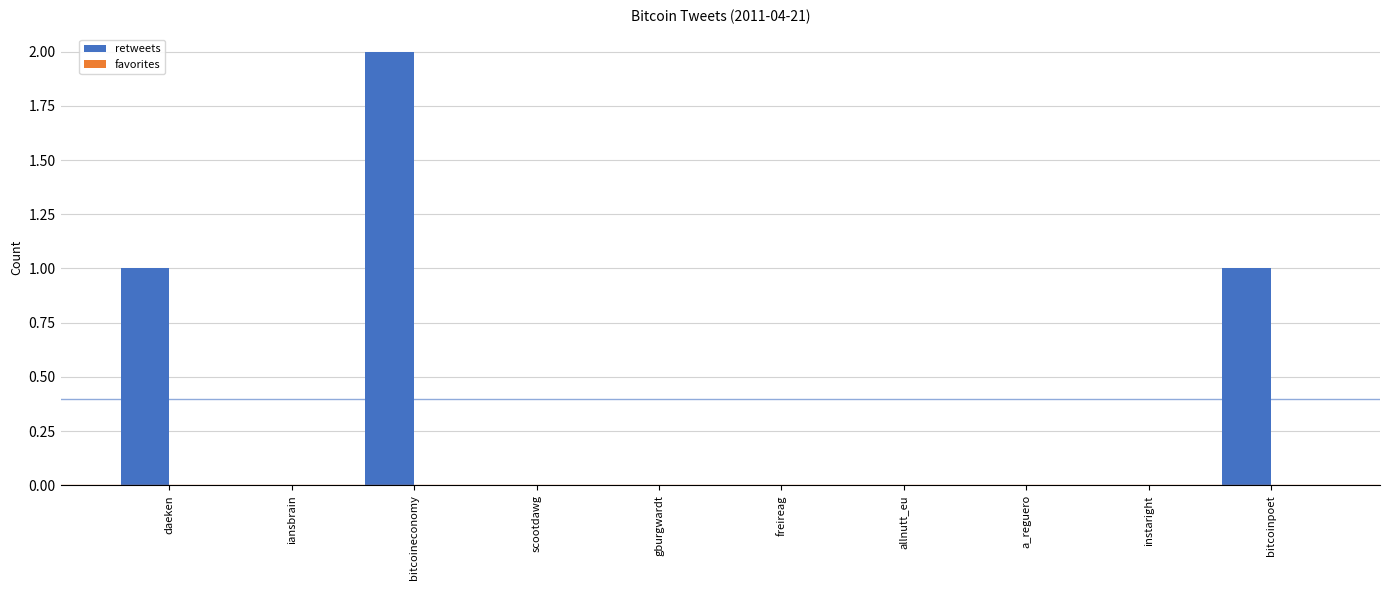

At which category does the chart reach its peak across all series?

bitcoineconomy